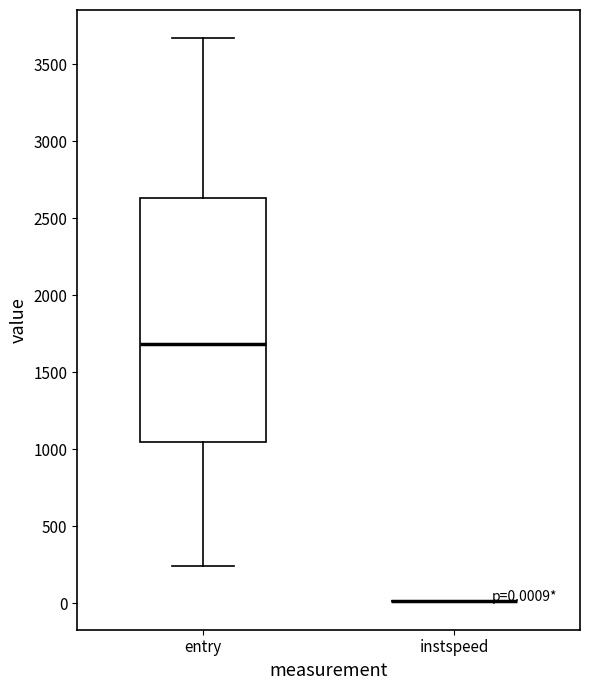

Which box is the tallest, from its lower edge to its upper edge?

entry